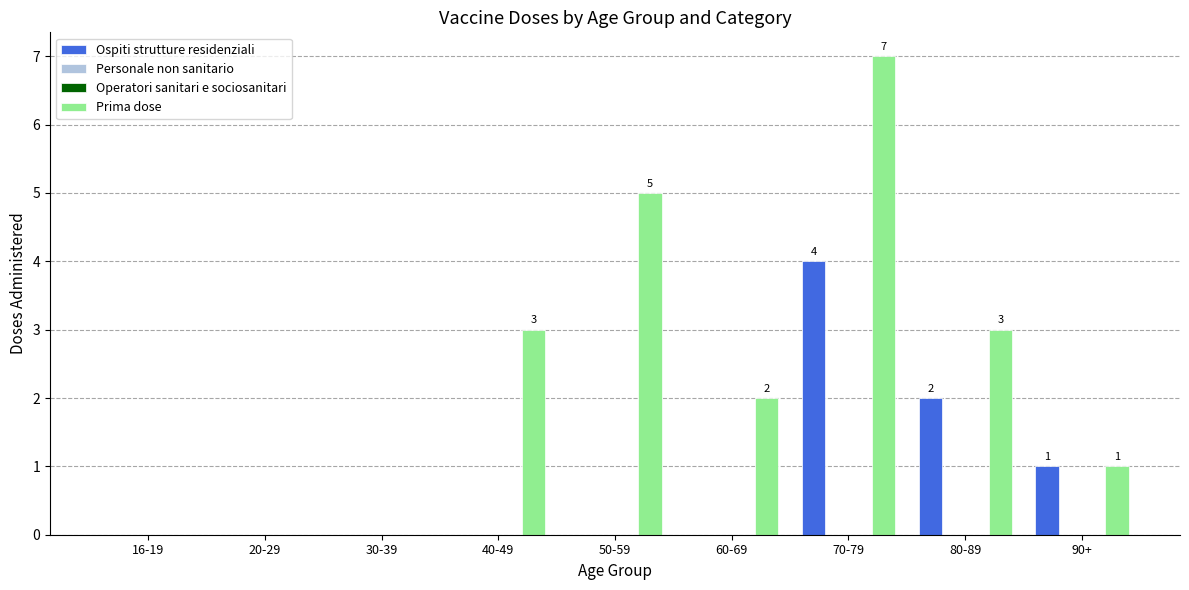

Does the chart contain stacked bars?

No